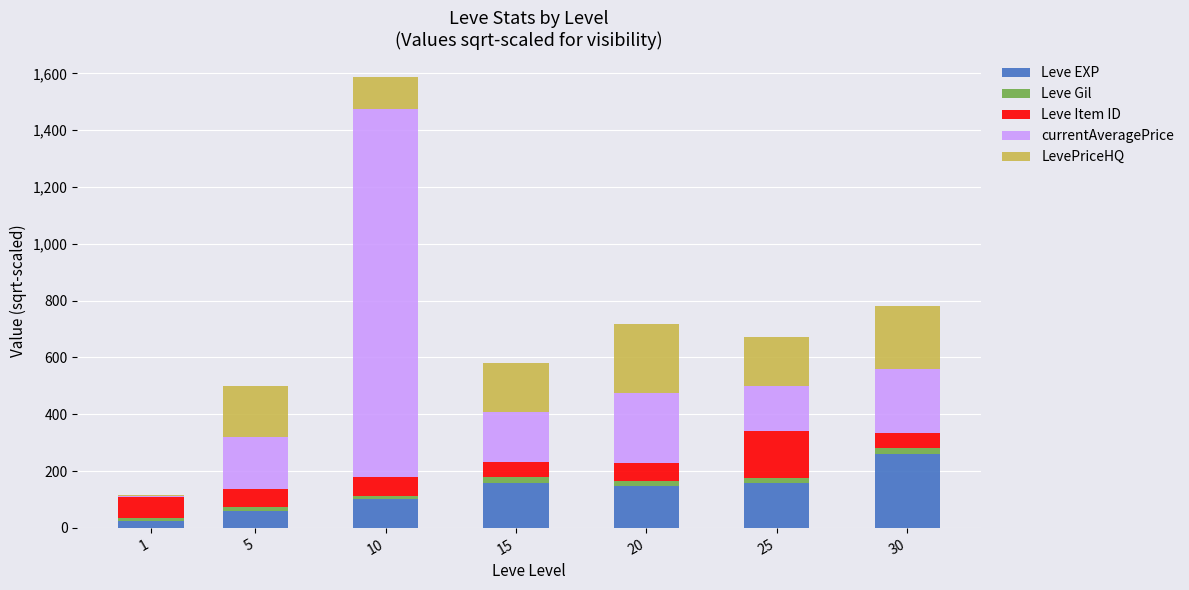

Rank the series at 10 from lowest to highest value.

Leve Gil, Leve Item ID, Leve EXP, LevePriceHQ, currentAveragePrice